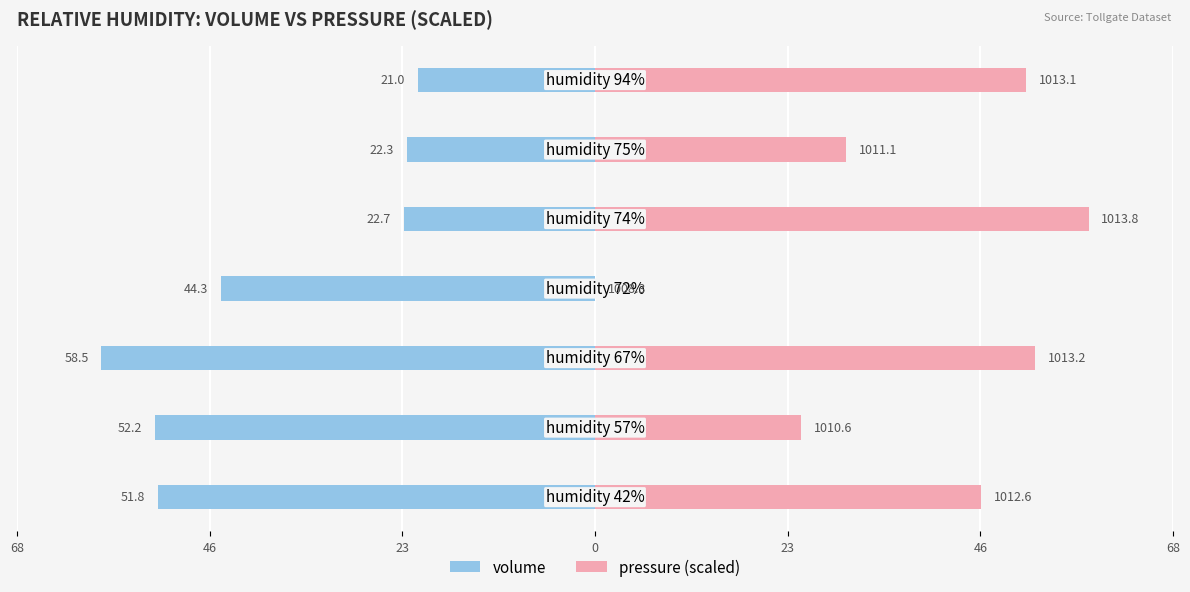

Is it true that pressure (scaled) equals 31.5 at 0?

False